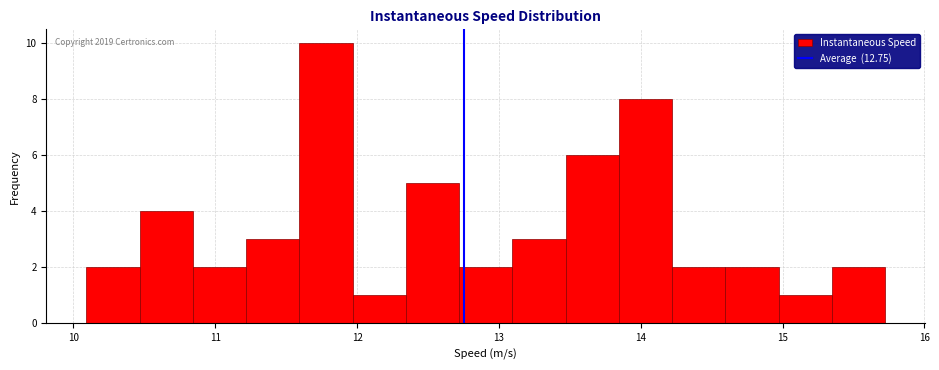

Around what value on the x-axis is the tallest bar? Give the approximate position of its centre, as read against the axis.

11.8